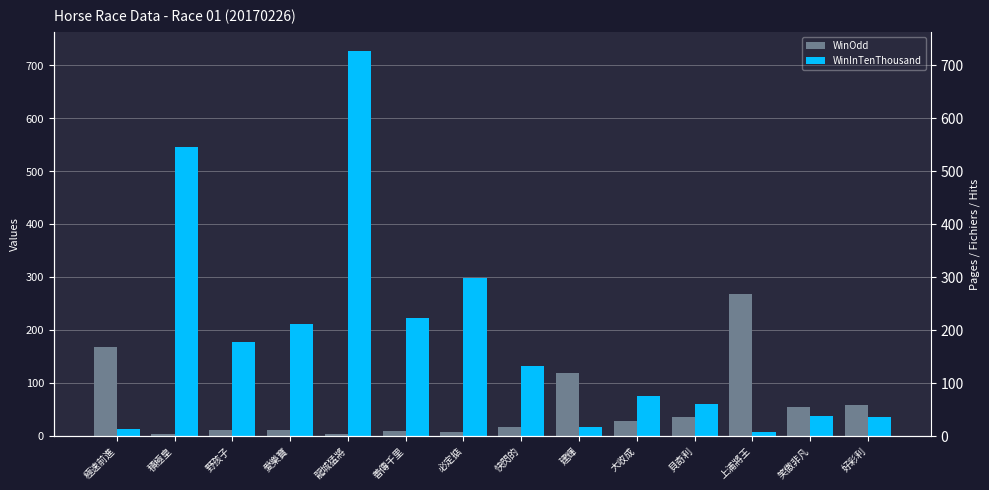

What is the value of the WinOdd bar at the 5th from the left?

2.9